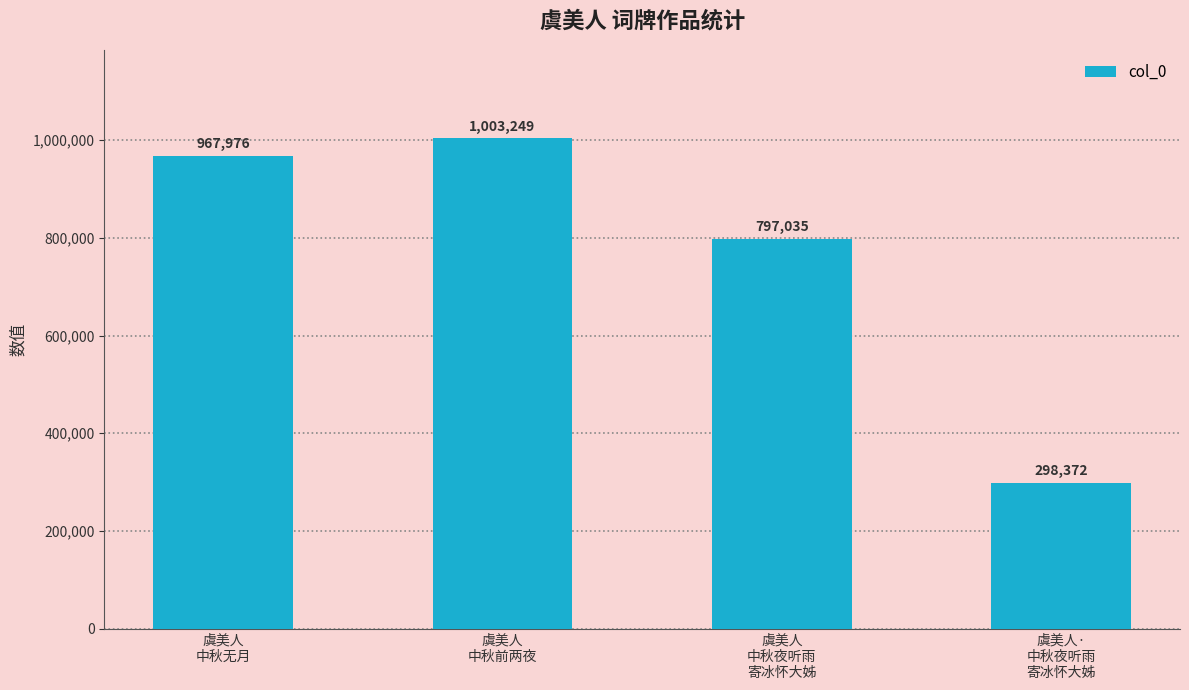

What is the difference between the maximum and minimum values?

704877